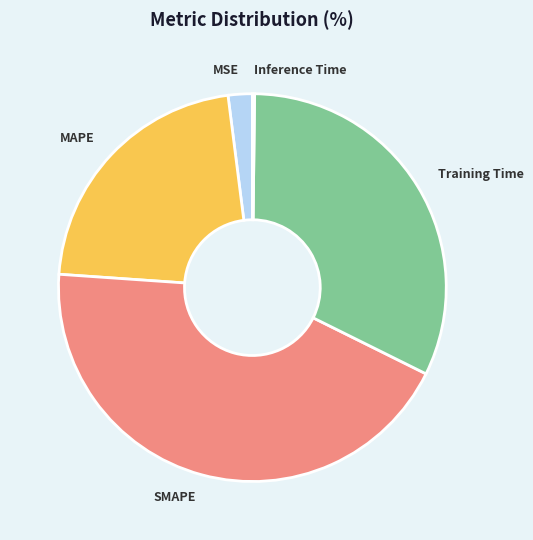

True or false: Training Time accounts for 44% of the total.

False